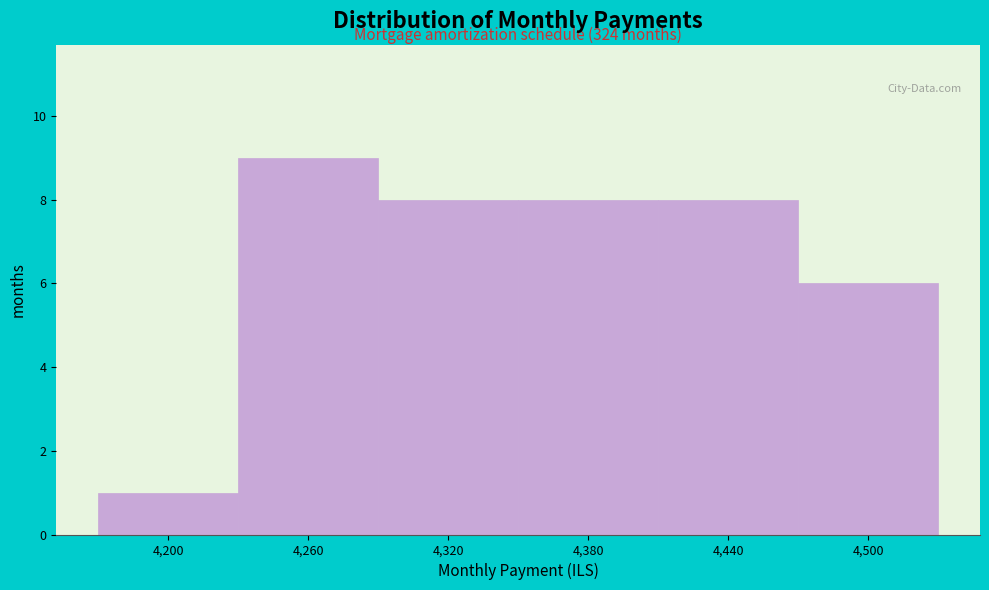

Reading left to right, list all the values displayed in this chart.

1	9	8	8	8	6